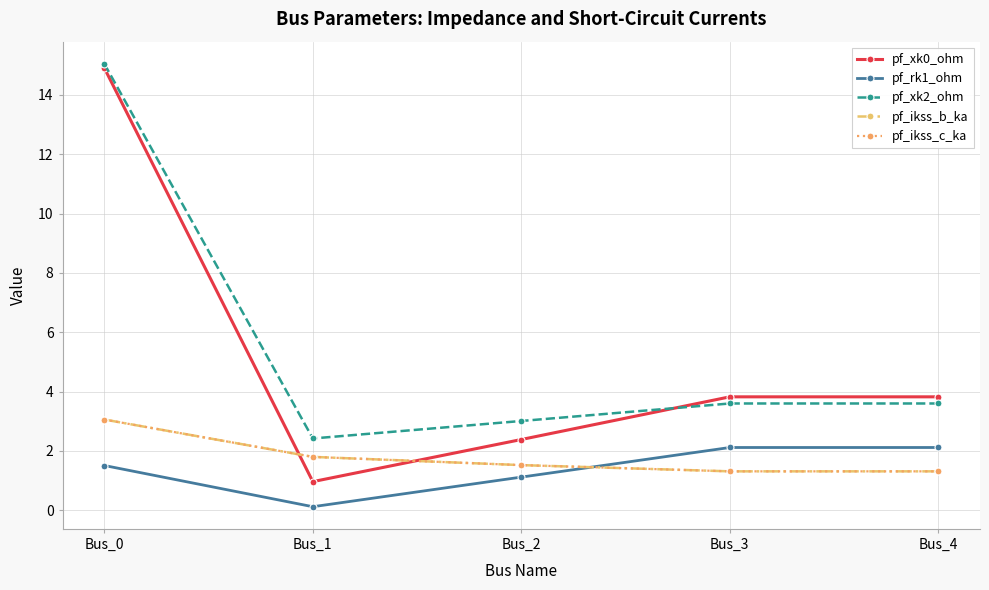

Is the value of pf_ikss_b_ka at Bus_3 greater than the value of pf_xk0_ohm at Bus_0?

No